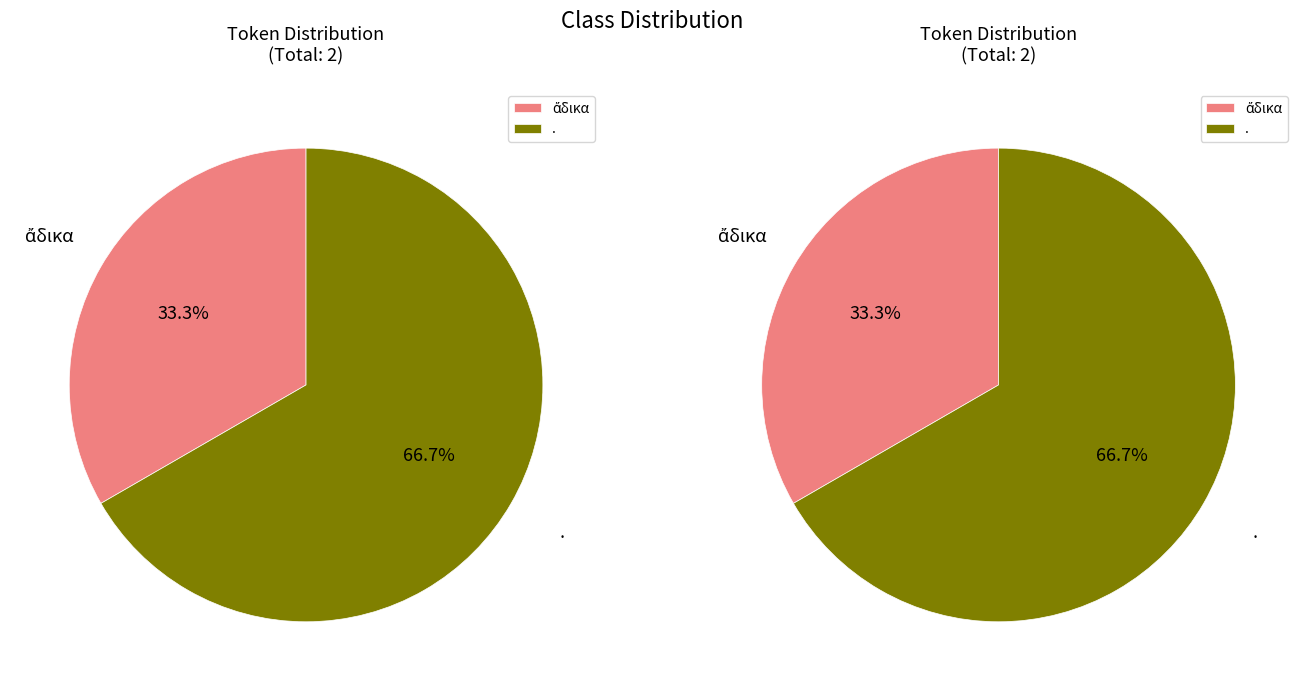

How many segments does this pie chart have?

2